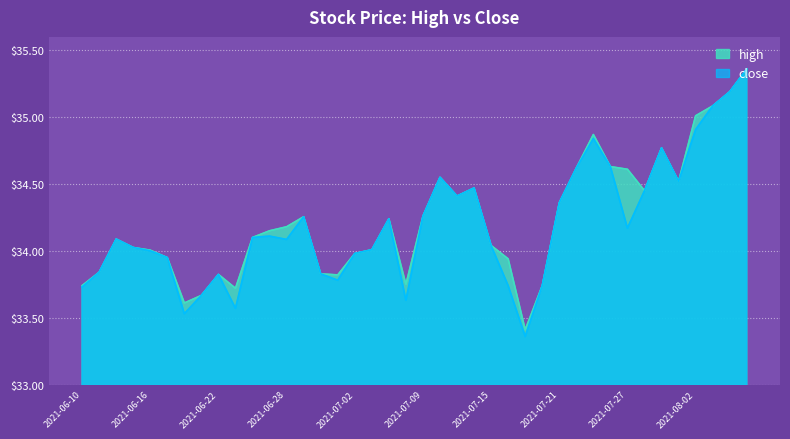

At which category is the sum across all series the highest?

2021-08-05